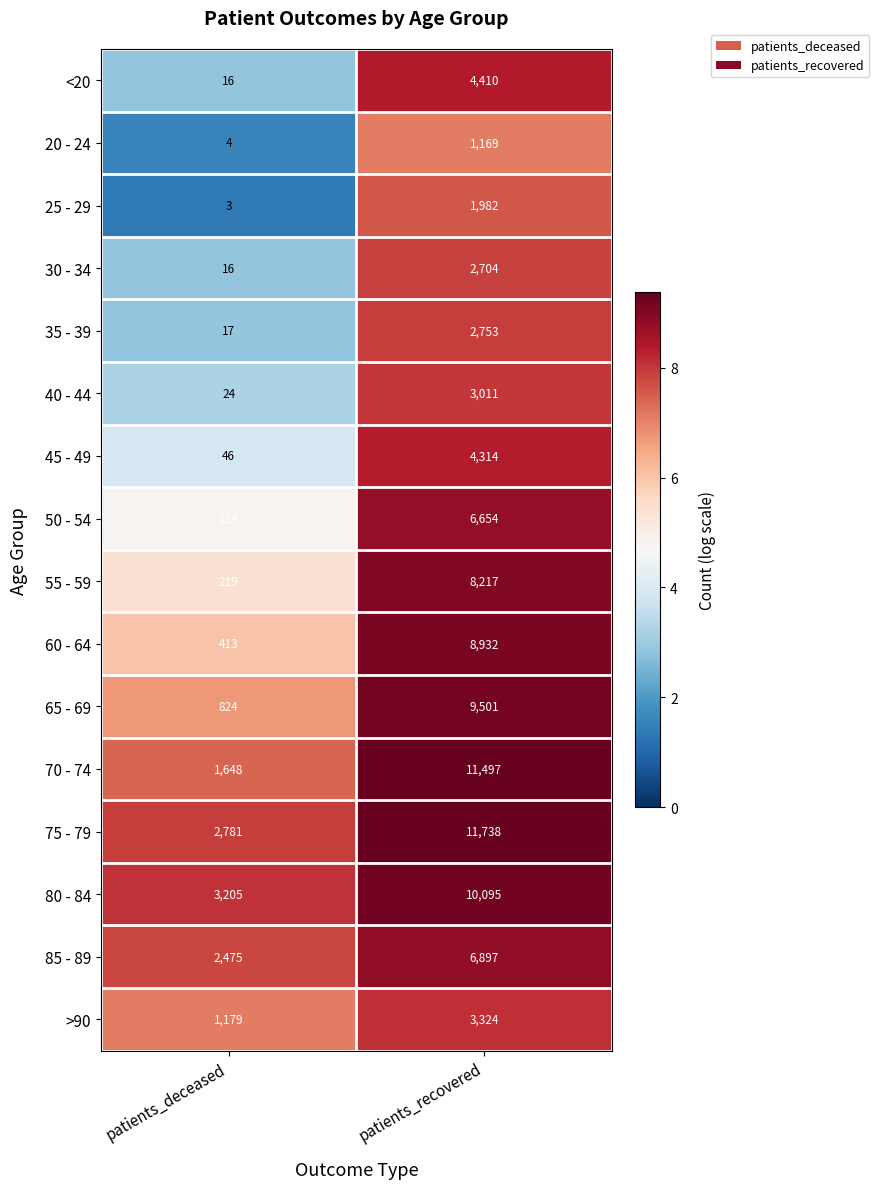

What is the sum of all 55 - 59 values?

8436